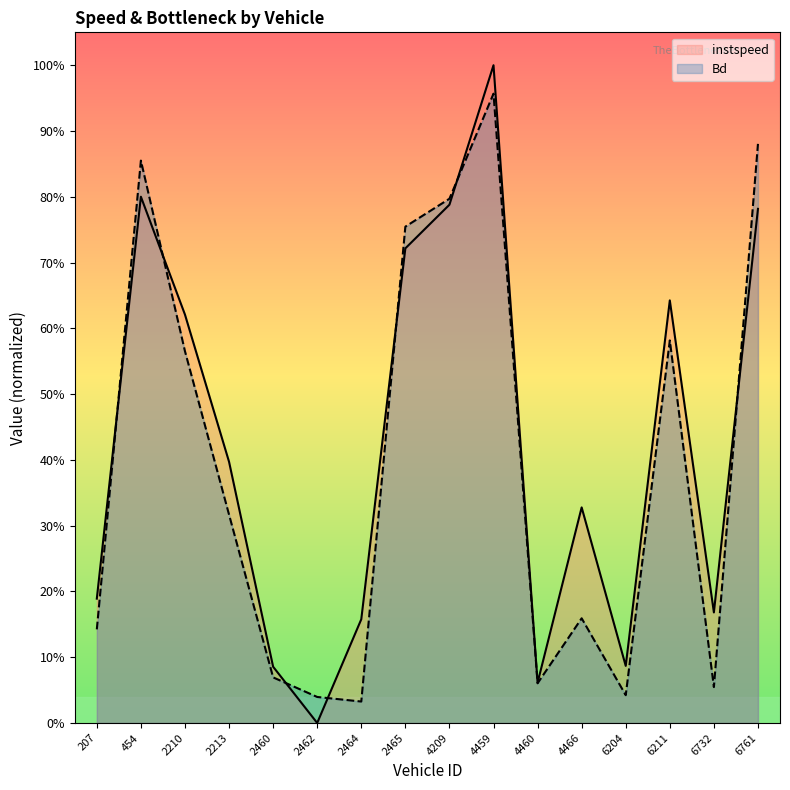

Is the value of Bd at 6211 greater than the value of instspeed at 6211?

No